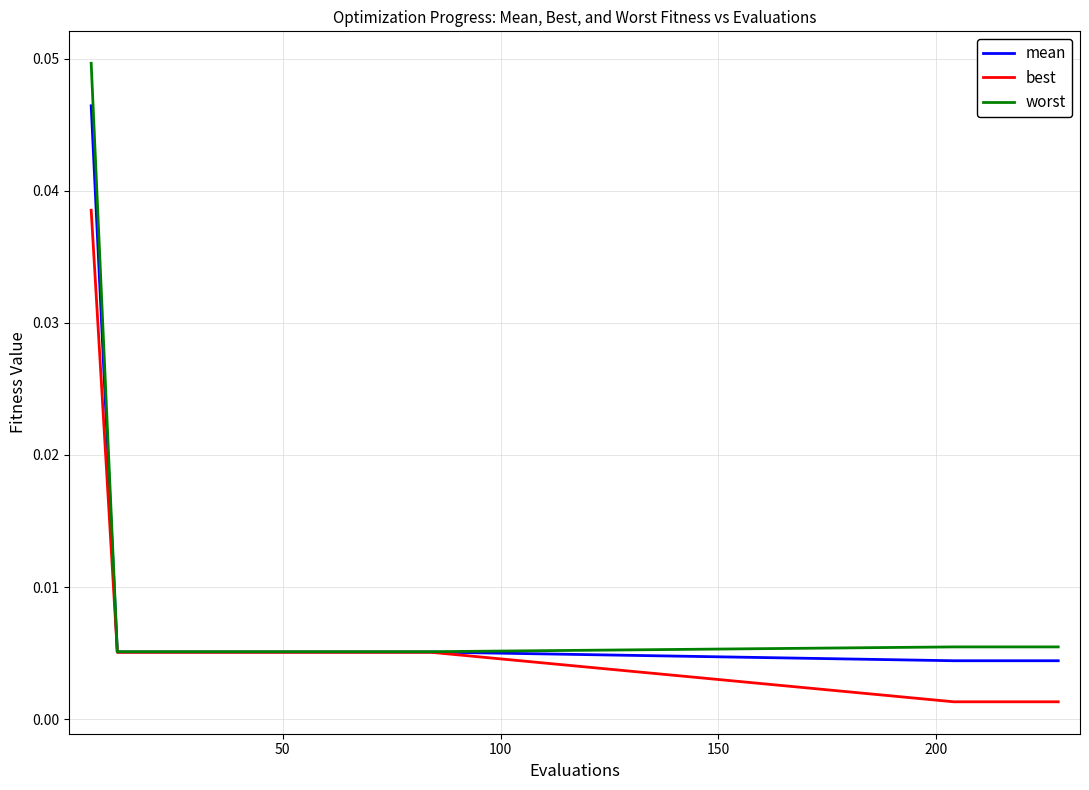

Which series has the largest range (max minus min)?

worst